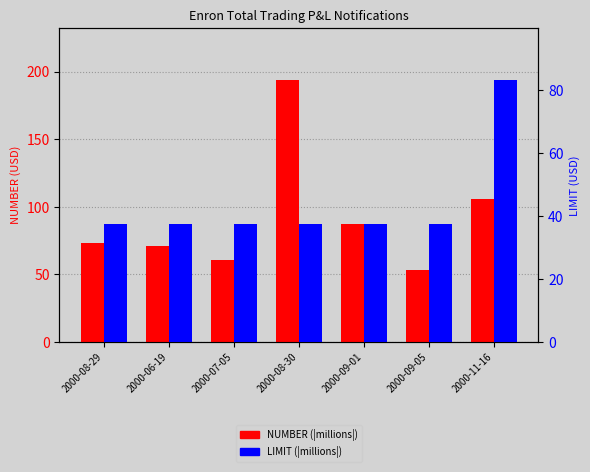

Rank the categories by LIMIT (|millions|) value from highest to lowest.

2000-11-16, 2000-08-29, 2000-06-19, 2000-07-05, 2000-08-30, 2000-09-01, 2000-09-05